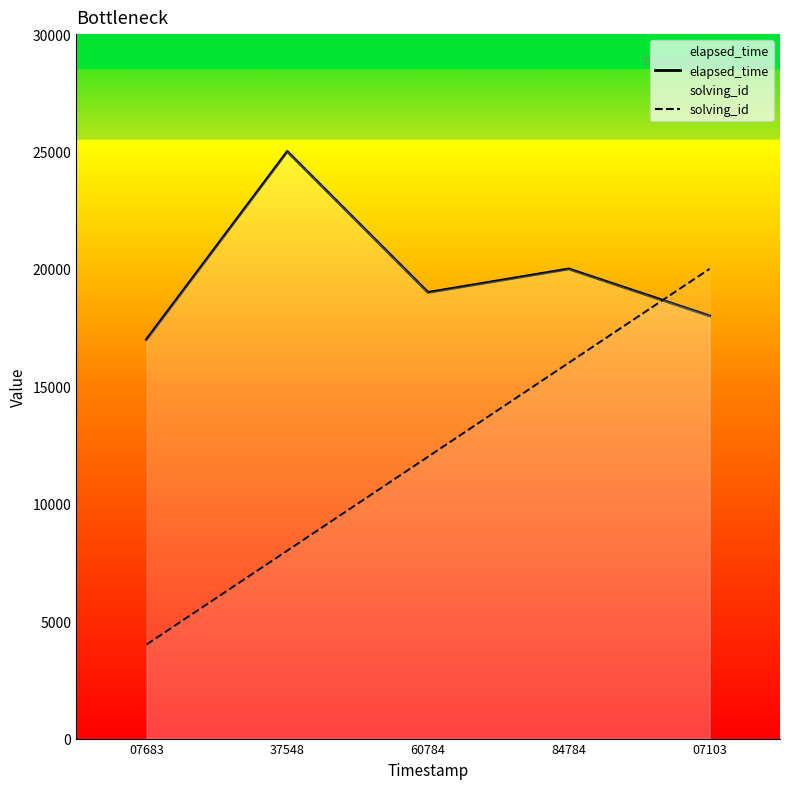

How many solving_id values are between 8000 and 16000?

3